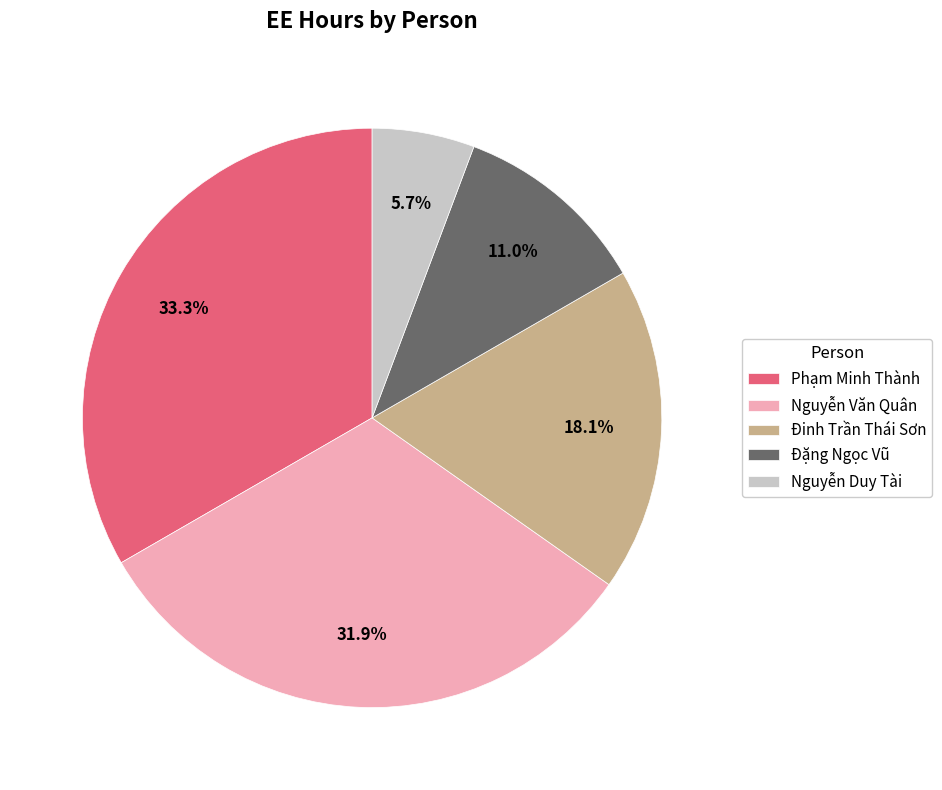

Does Nguyễn Văn Quân represent more than half of the total?

No